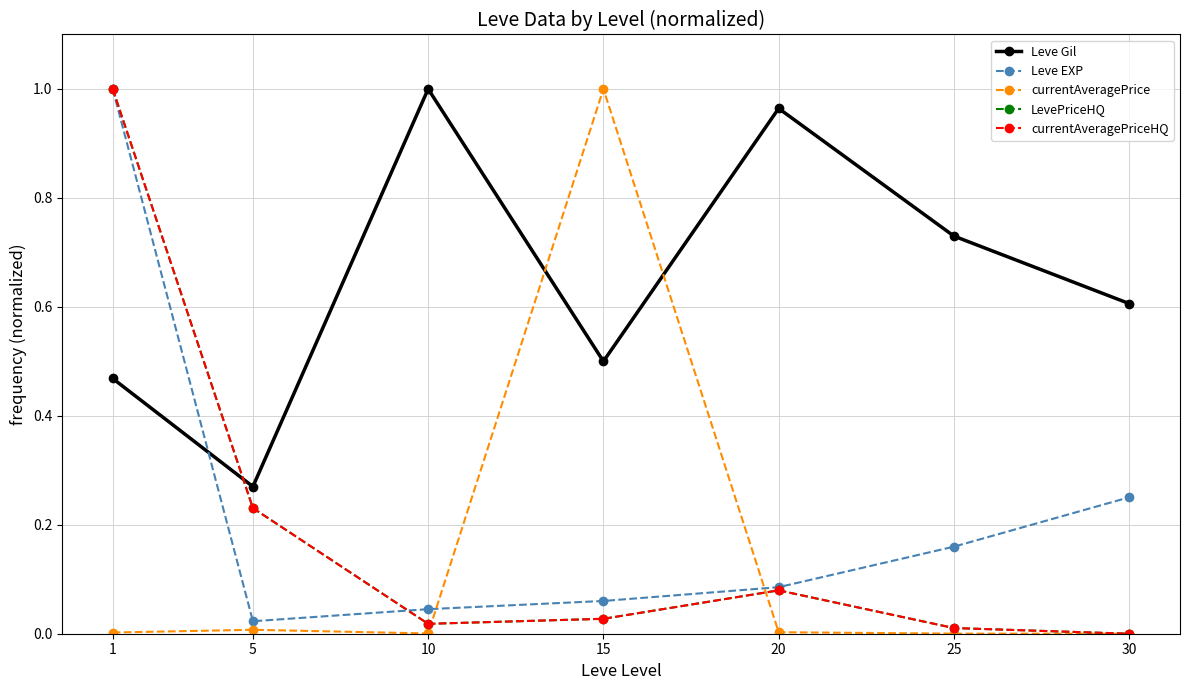

Rank the categories by Leve EXP value from highest to lowest.

1, 30, 25, 20, 15, 10, 5